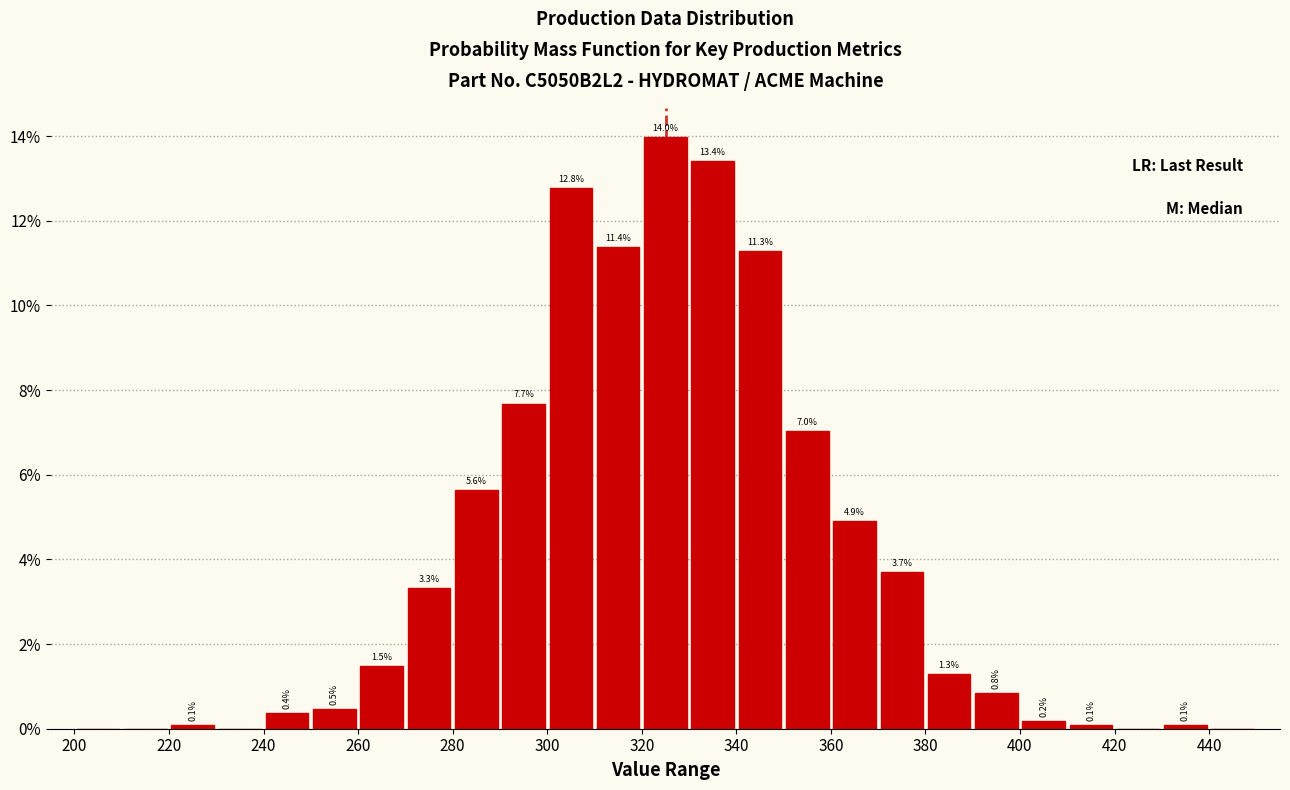

Which range on the x-axis has the tallest bar?

320 to 330